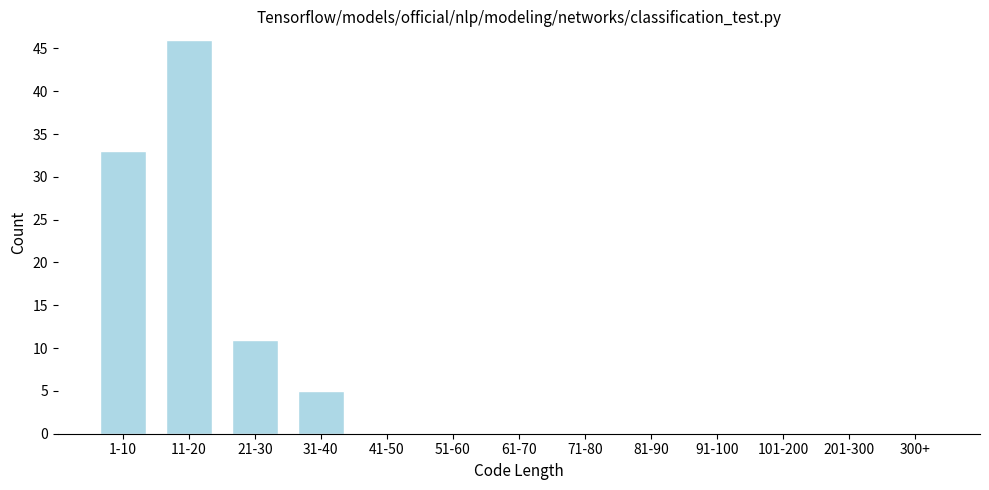

Reading right to left, list all the values displayed in this chart.

300+=0	201-300=0	101-200=0	91-100=0	81-90=0	71-80=0	61-70=0	51-60=0	41-50=0	31-40=5	21-30=11	11-20=46	1-10=33